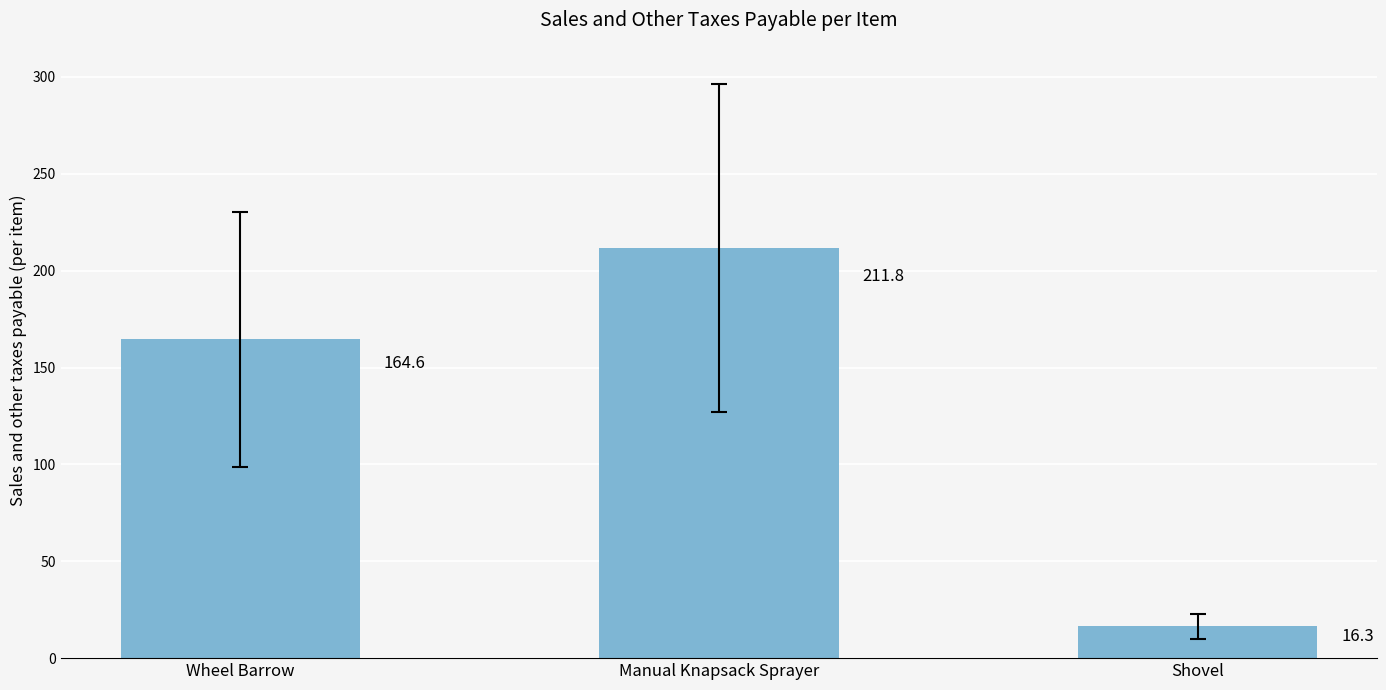

Which has a higher value, Manual Knapsack Sprayer or Shovel?

Manual Knapsack Sprayer